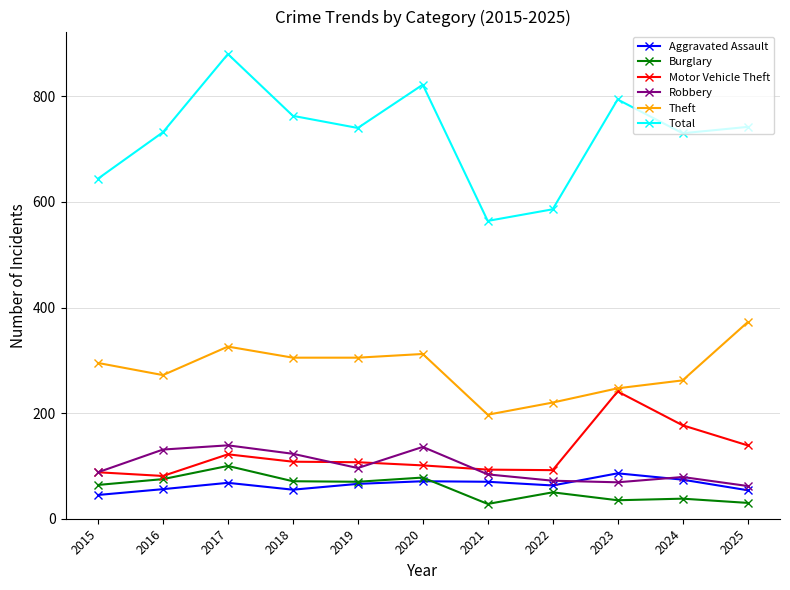

True or false: Robbery and Total intersect in this chart.

False